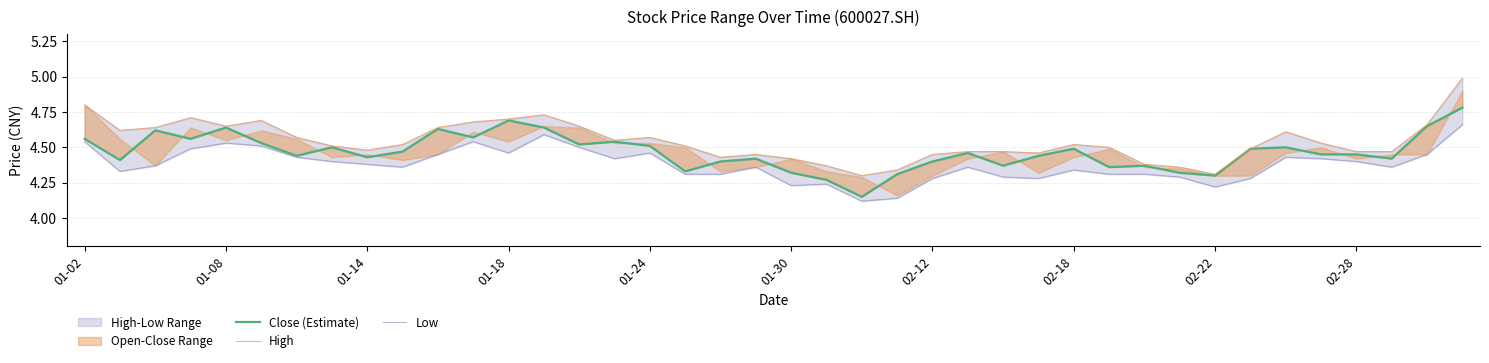

Which has a higher value, 10 or 02-12?

10